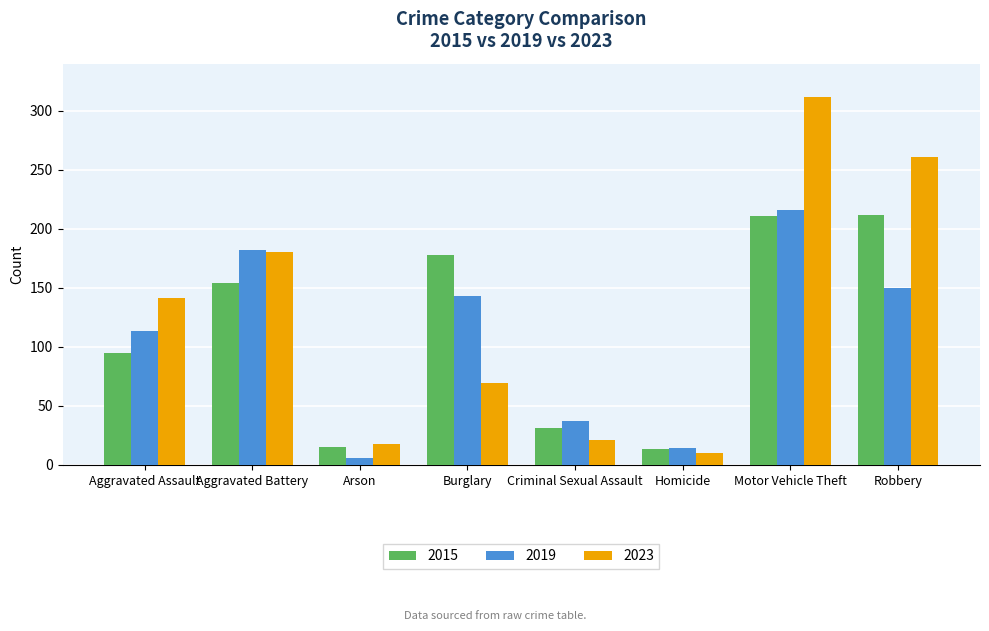

What is the approximate value of 2015 at Homicide?

13